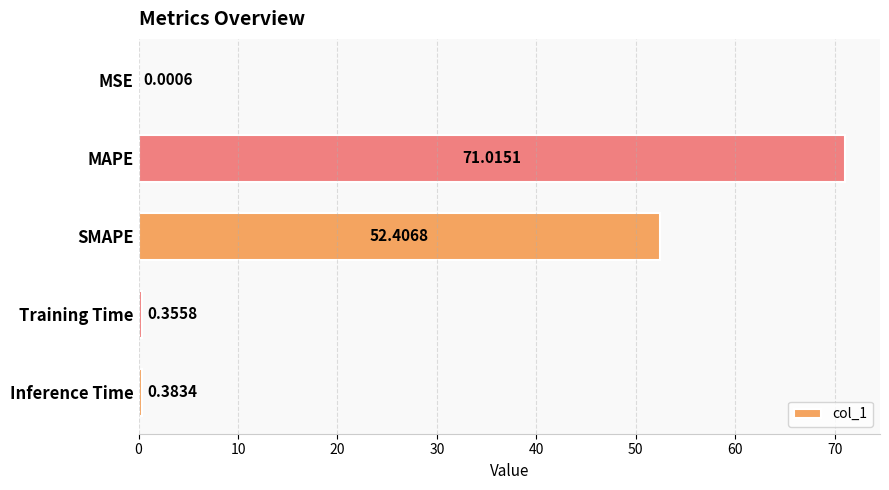

What is the sum of the values at Training Time and SMAPE?

52.8